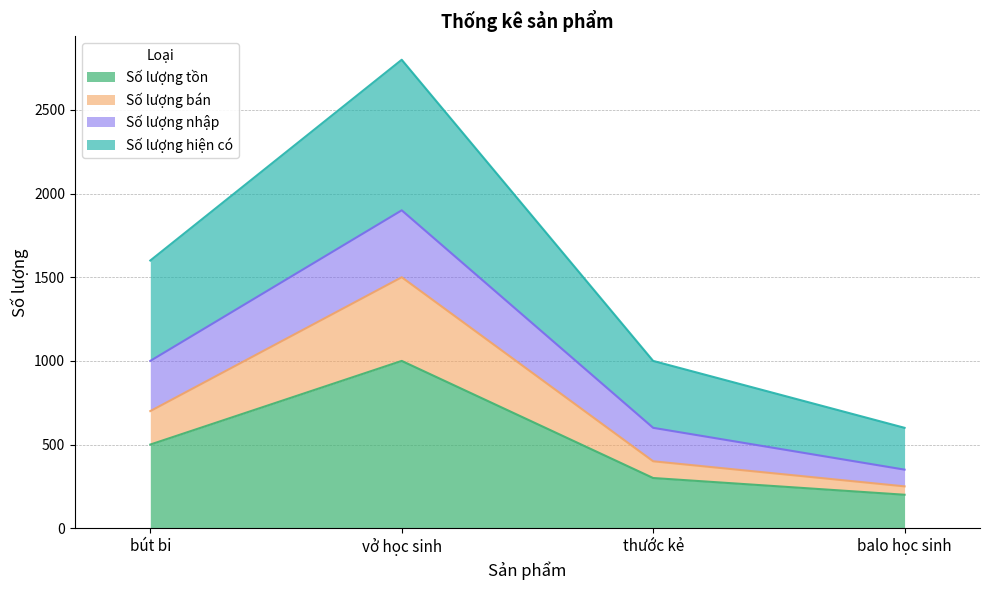

True or false: Số lượng tồn has a value of 541 at vở học sinh.

False